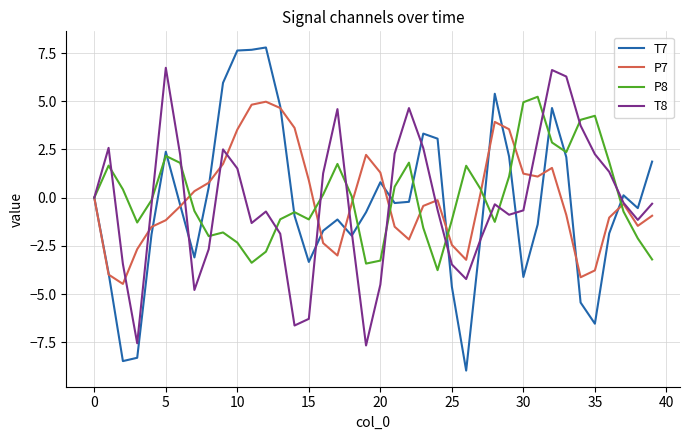

Which series has the widest spread of values?

T7